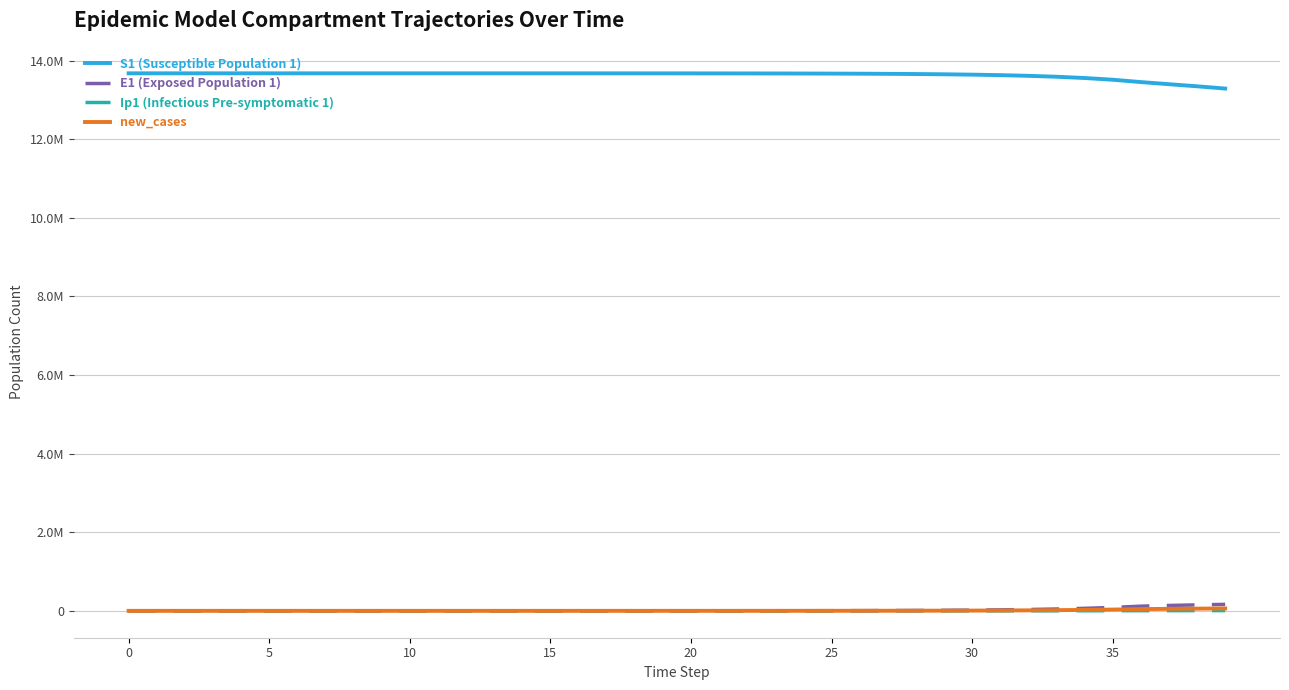

What is the greatest value displayed?

13678500.0